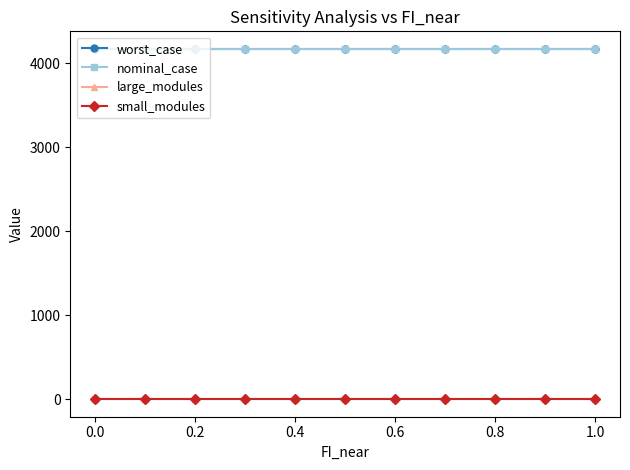

How many lines are shown in the chart?

4